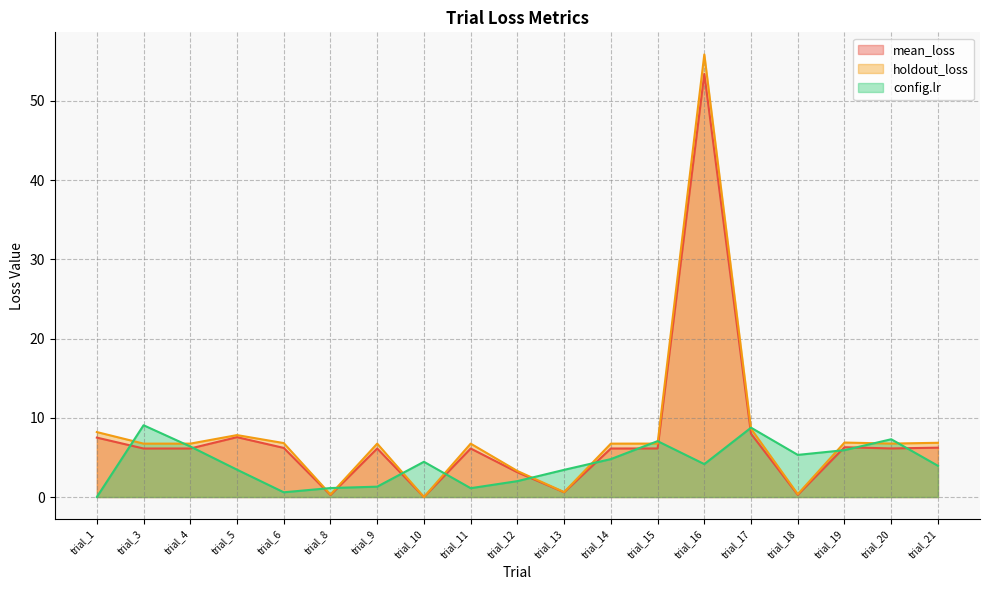

What is the sum of all holdout_loss values?

152.8